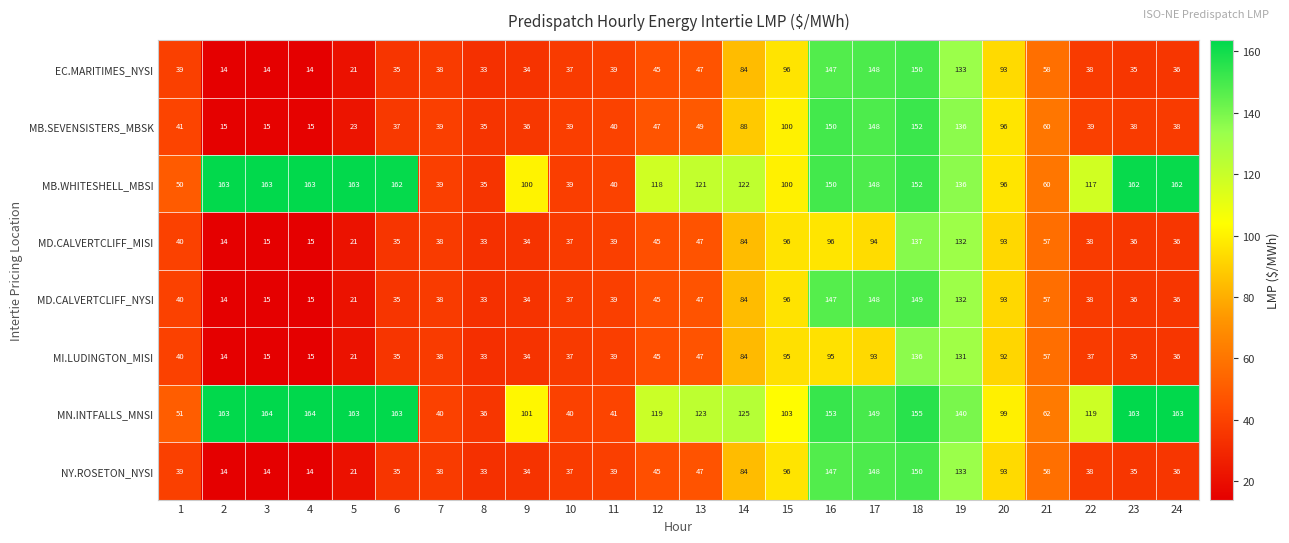

True or false: MB.SEVENSISTERS_MBSK has a value of 20 at 3.

False